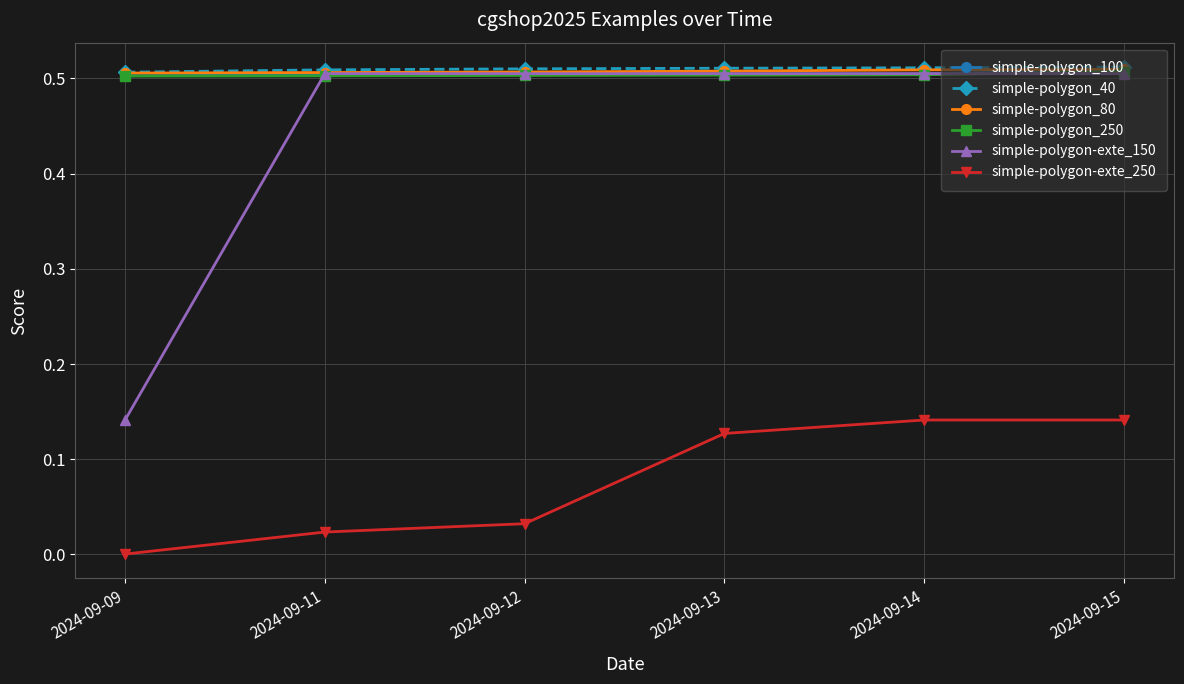

True or false: simple-polygon-exte_250 and simple-polygon_40 cross at least once.

False